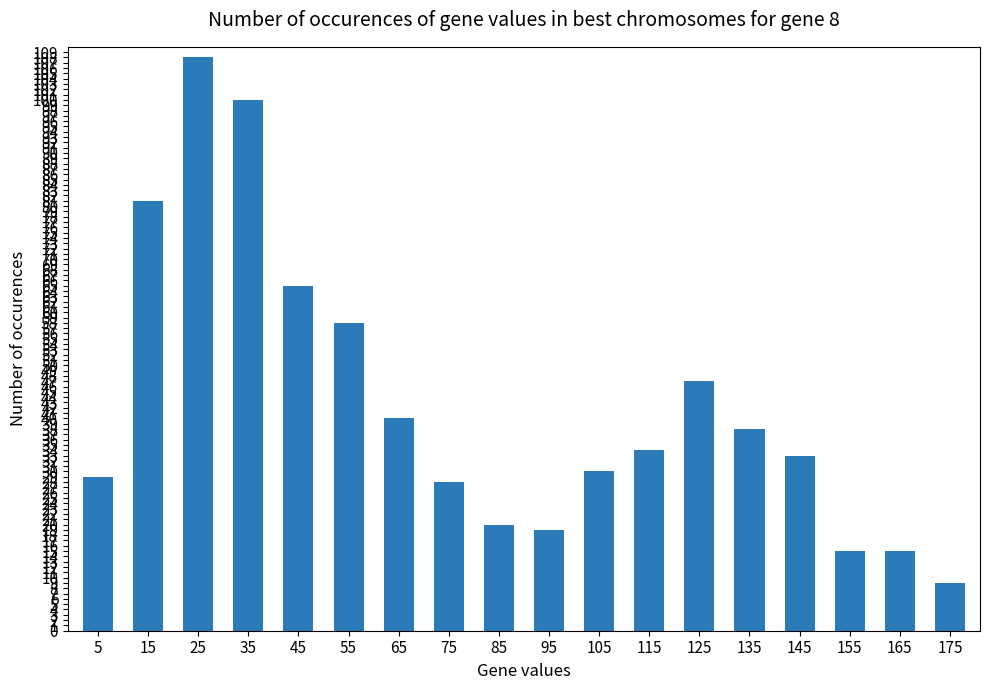

What is the difference between the maximum and minimum values?

99